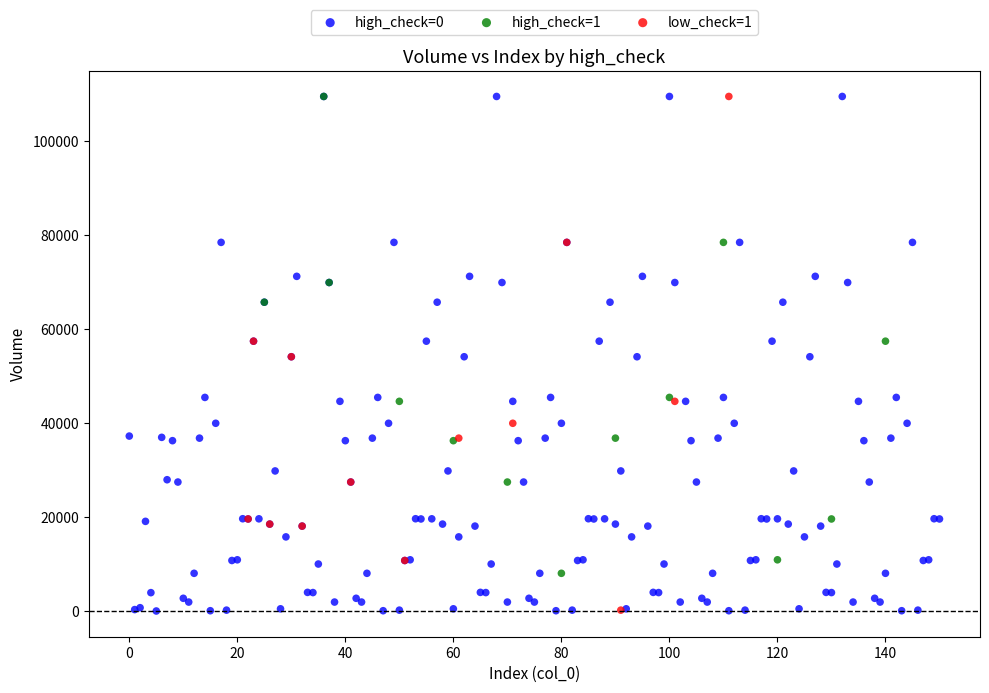

What are all the series names shown in the legend?

high_check=0, high_check=1, low_check=1